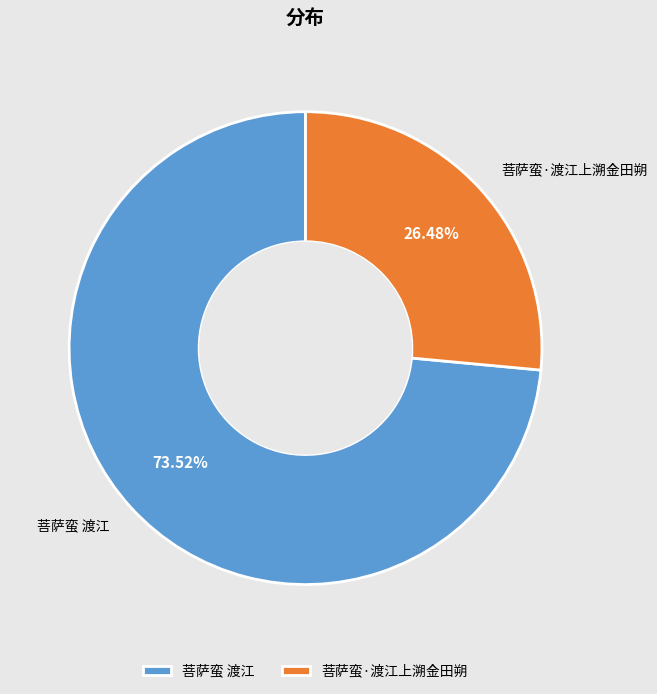

Approximately how many times larger is the value at 菩萨蛮·渡江上溯金田朔 compared to 菩萨蛮 渡江?

0.4